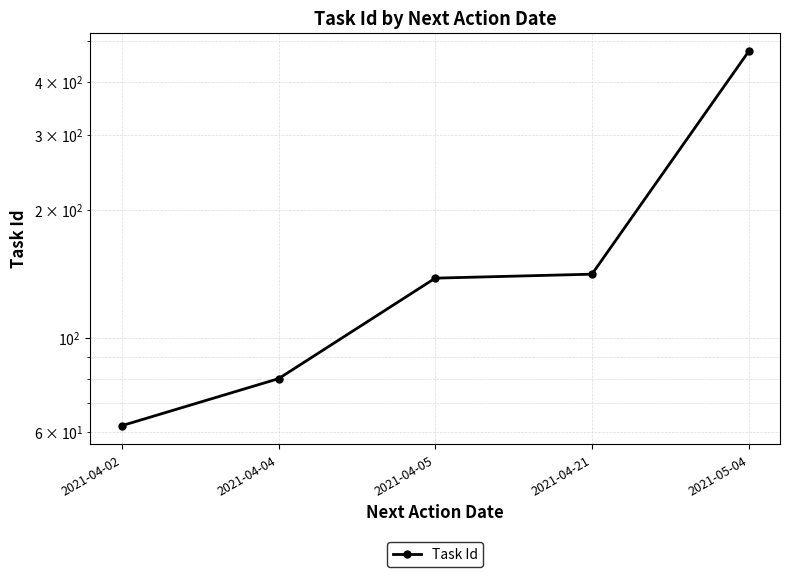

What is the greatest value displayed?

472